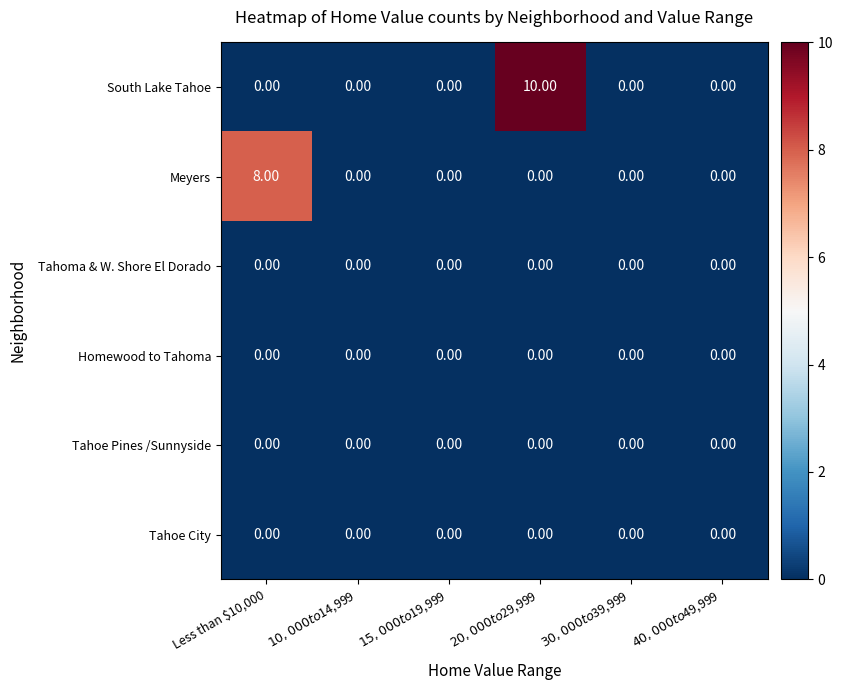

What is the sum of all Meyers values?

8